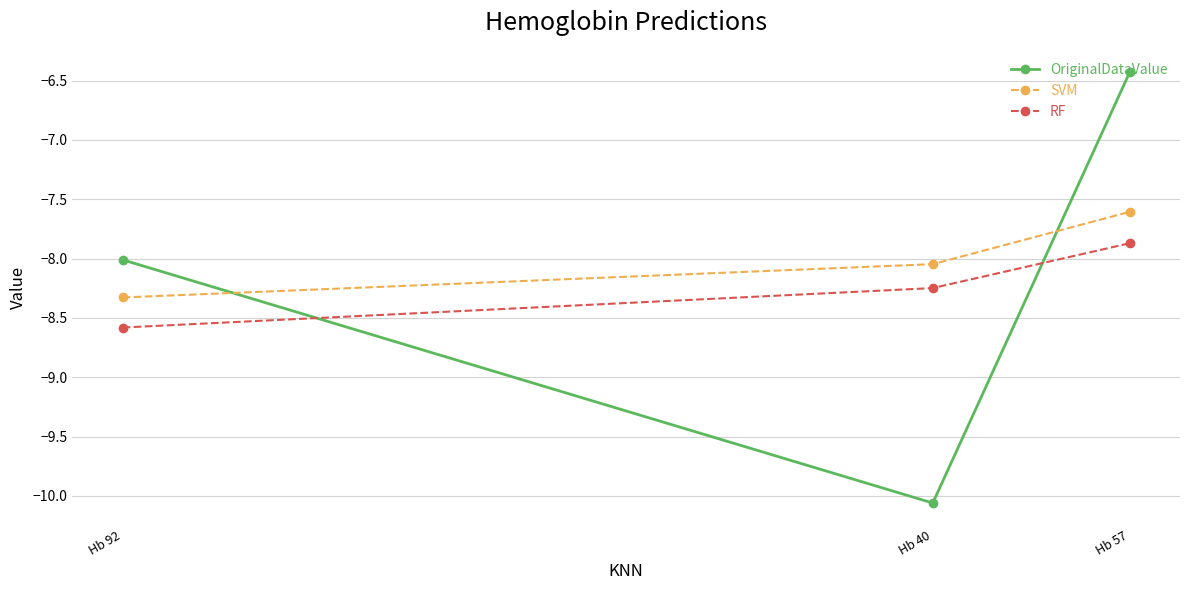

Is this an area chart (filled region under the line)?

No